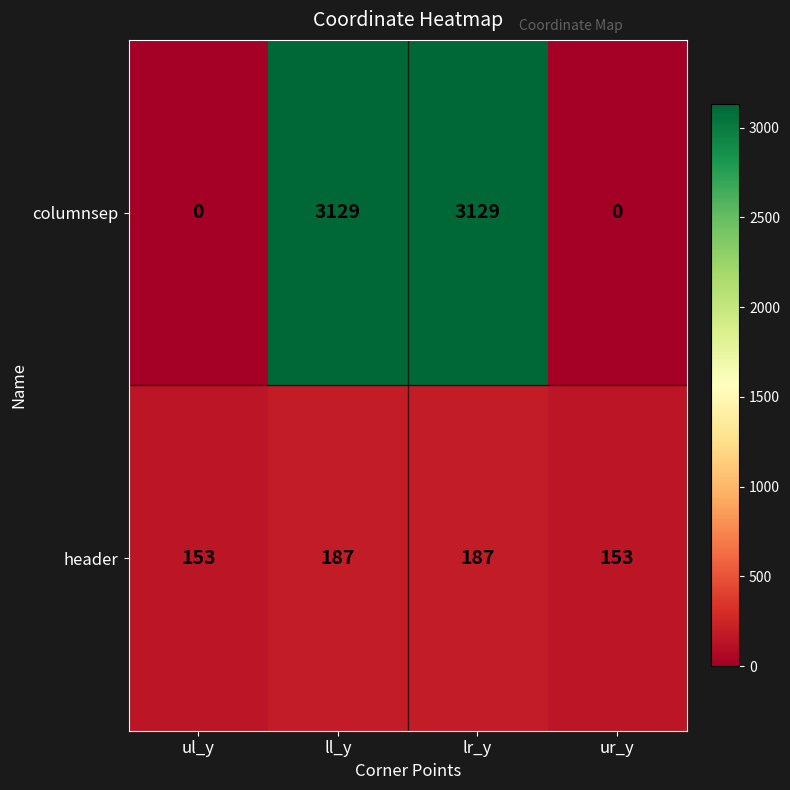

List the series in order of their peak value, lowest first.

header, columnsep